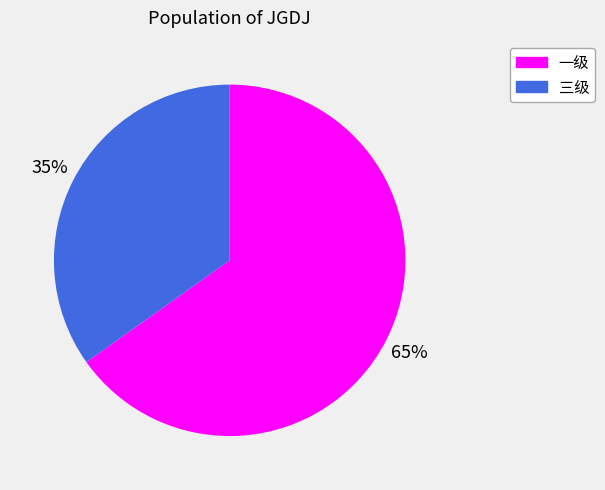

To the nearest percent, what is the difference between the 三级 and 一级 slice percentages?

30%